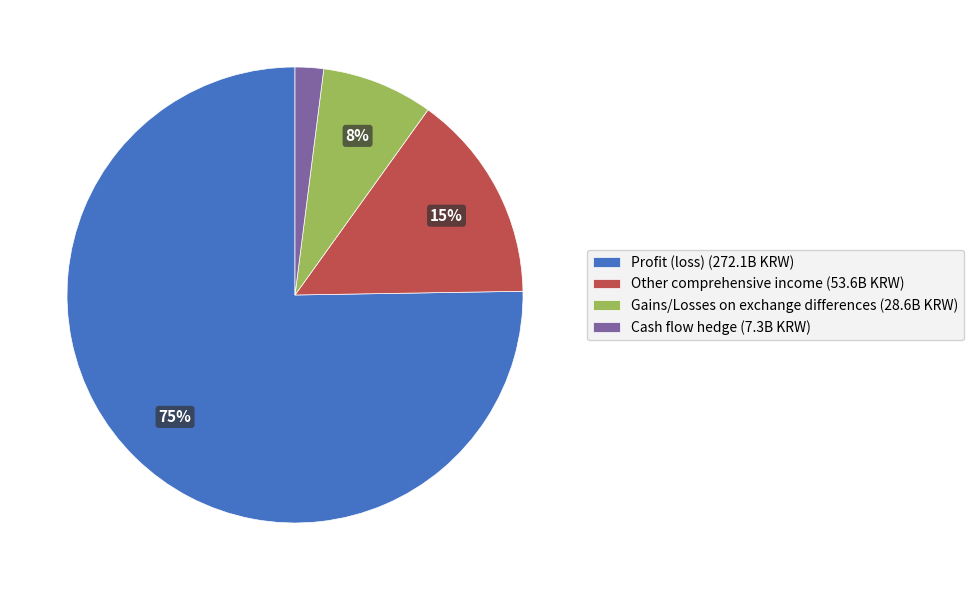

Between Gains/Losses on exchange differences (28.6B KRW) and Profit (loss) (272.1B KRW), which is larger?

Profit (loss) (272.1B KRW)